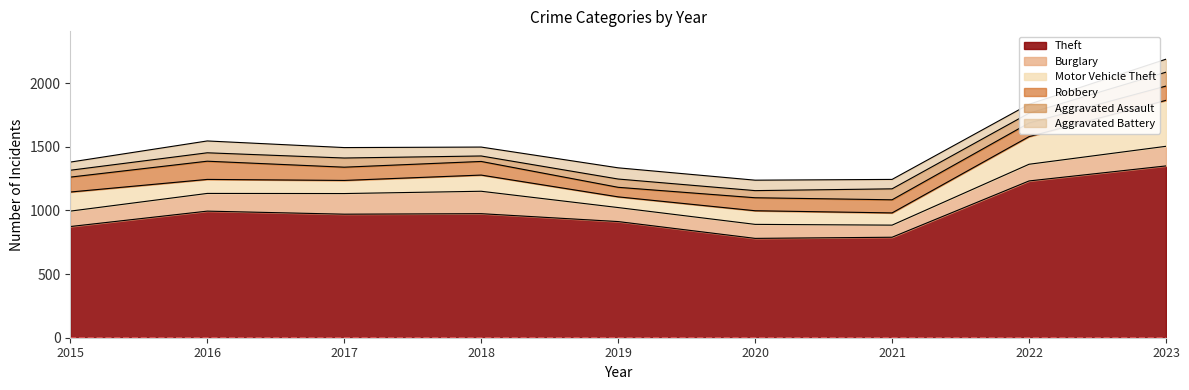

How many interior local peaks does the Aggravated Battery series have?

2